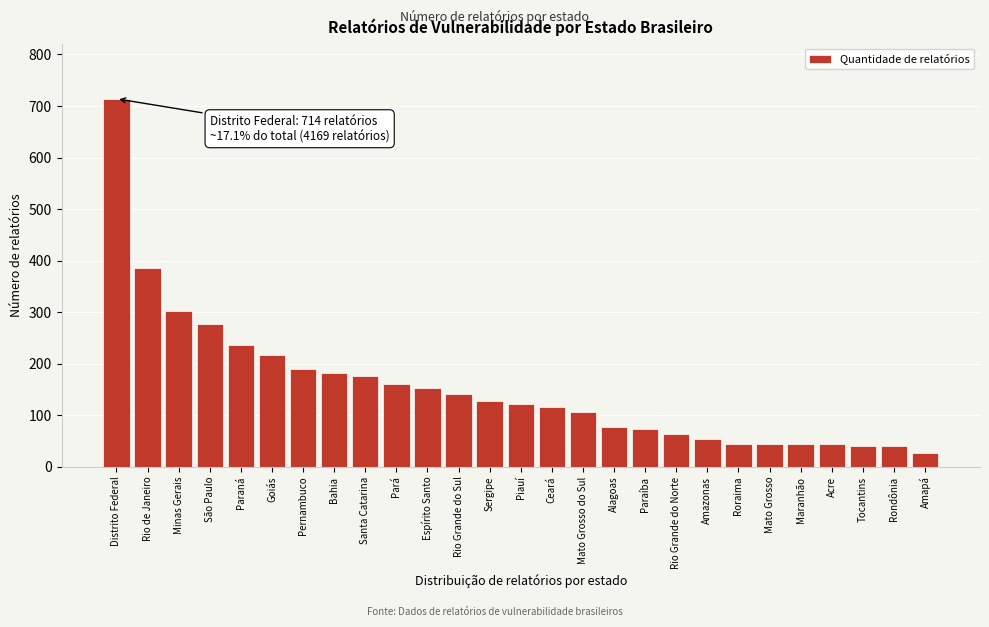

At which category does the chart reach its peak across all series?

Distrito Federal